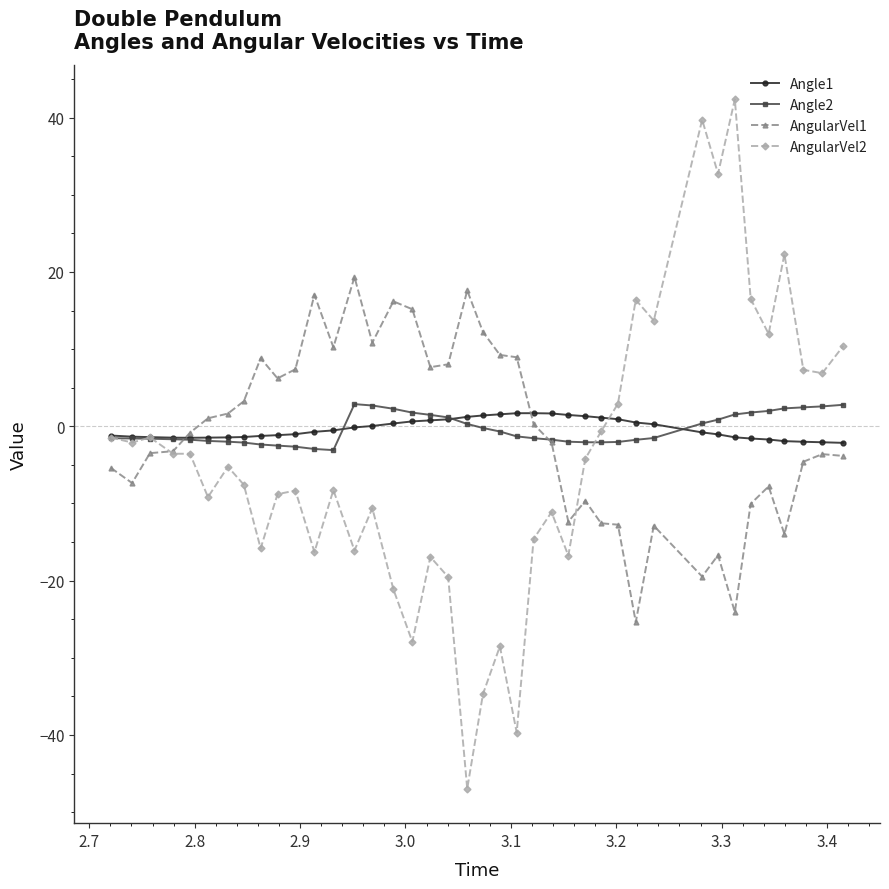

What is the value of the Angle2 point at the 12th from the left?

-2.9